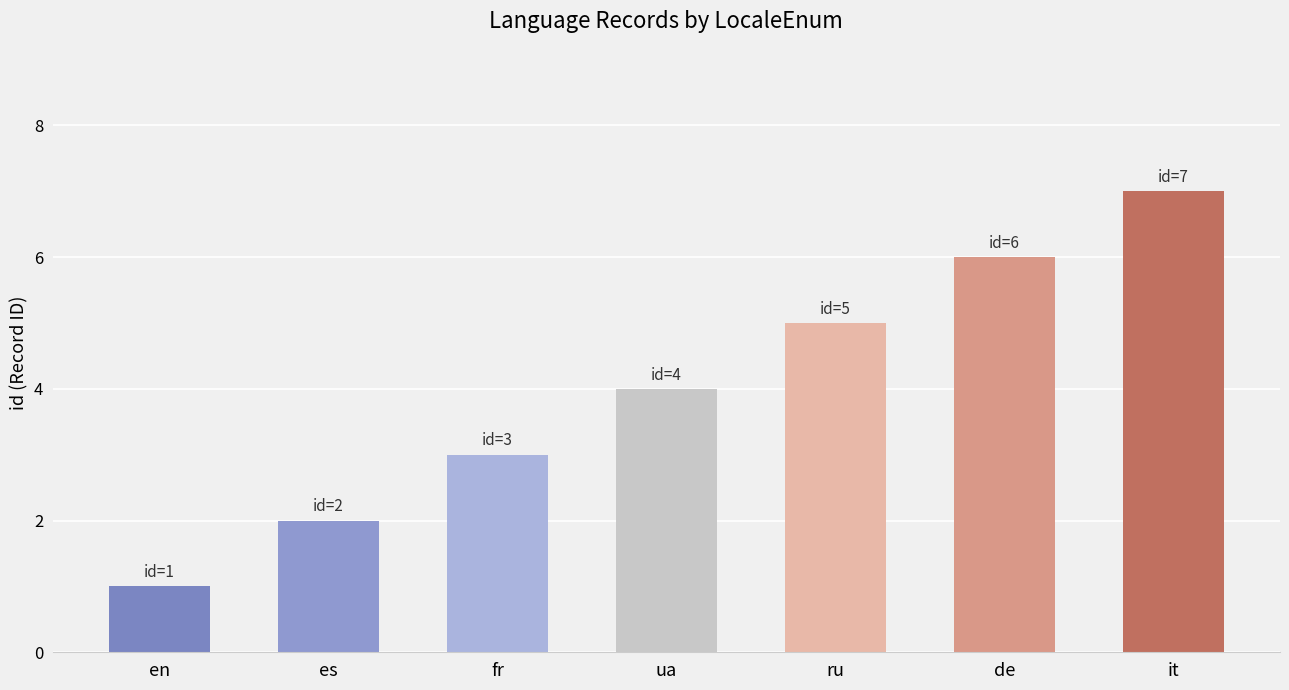

What is the sum of all values?

28